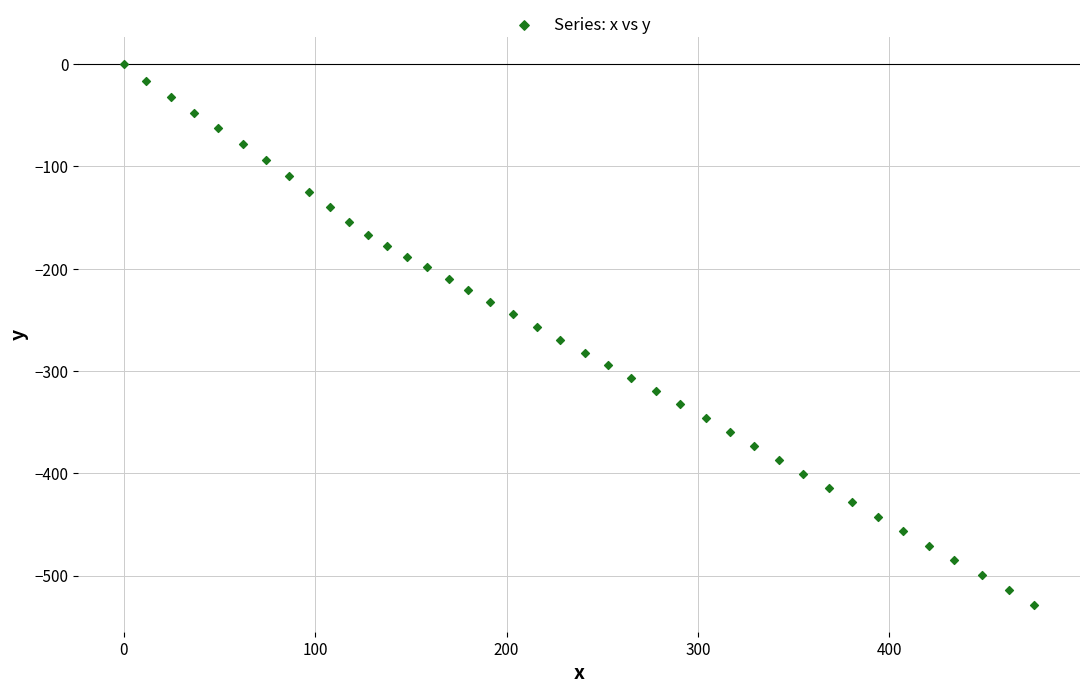

What is the range of Y values (max minus min)?

528.4